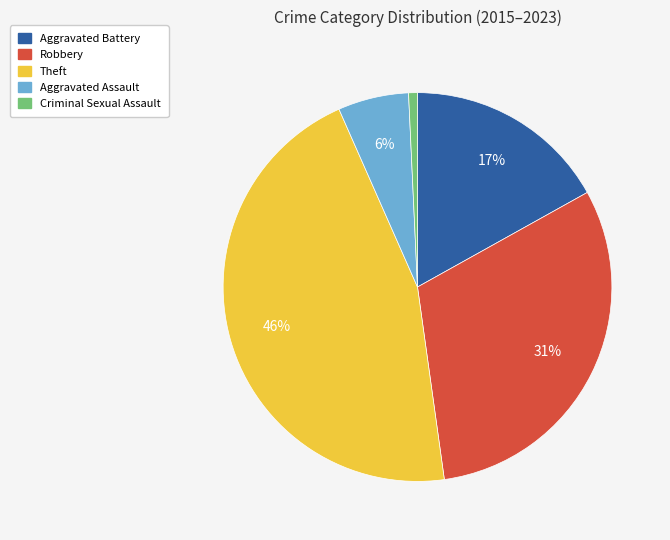

Is it true that Theft is 46% of the pie?

True